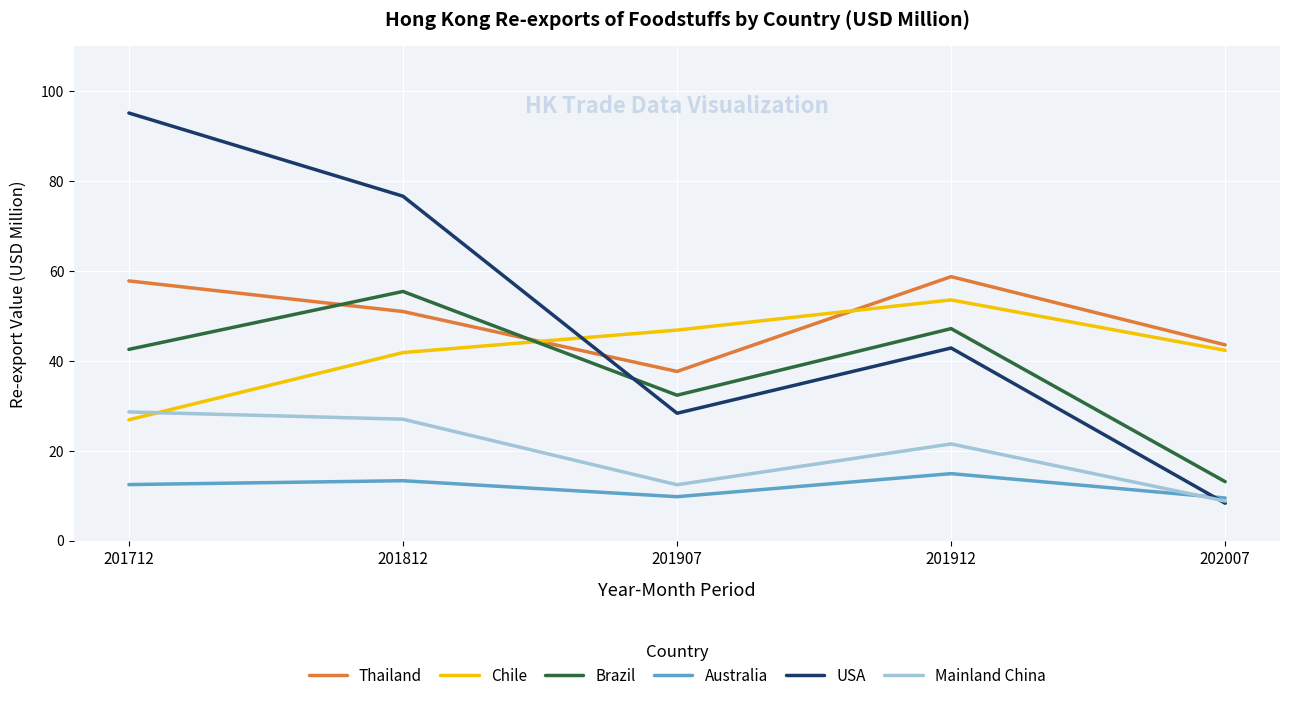

Is it true that Brazil equals 18.7 at 202007?

False